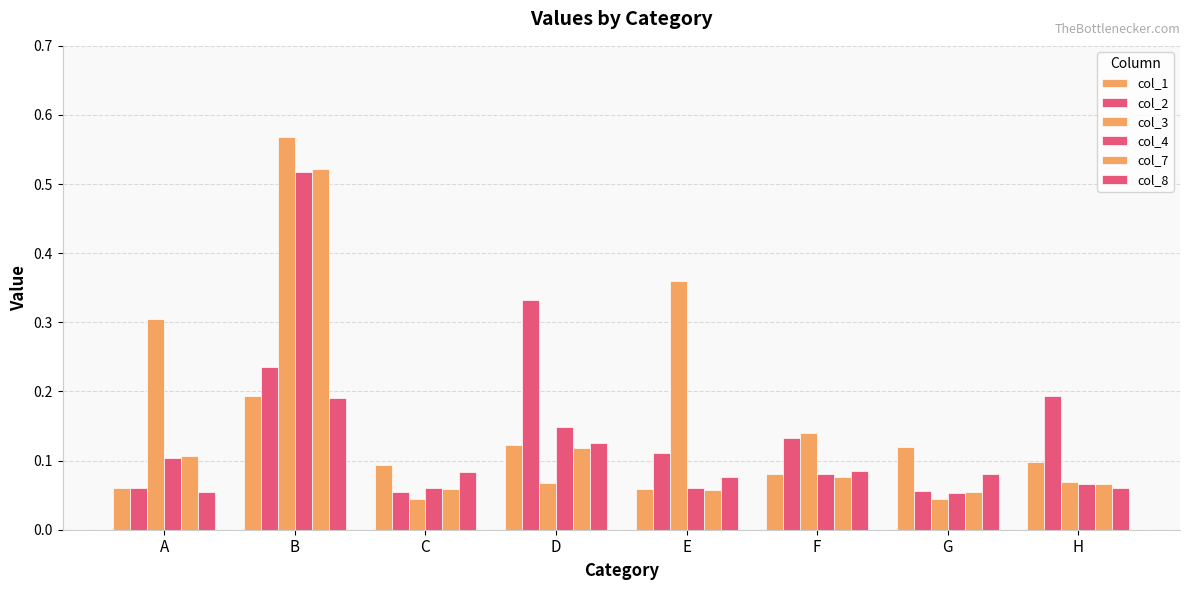

How many groups of bars are there?

8